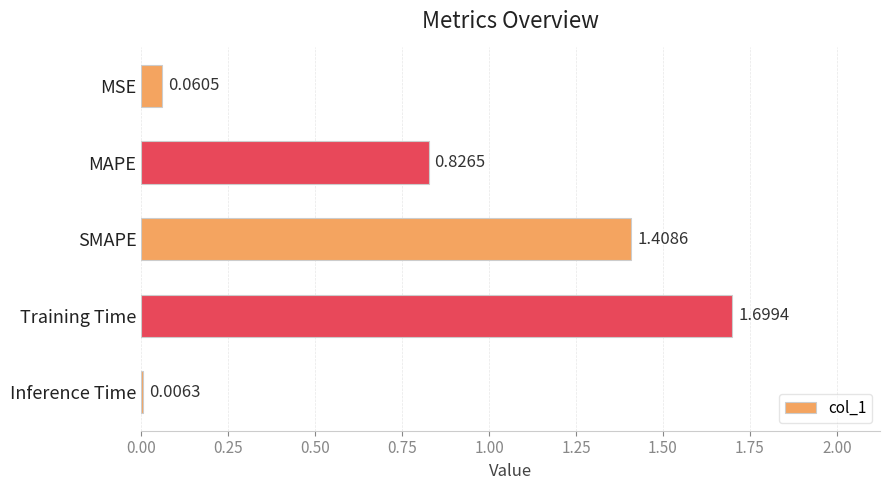

Where is the data nearest to the value 0?

Inference Time